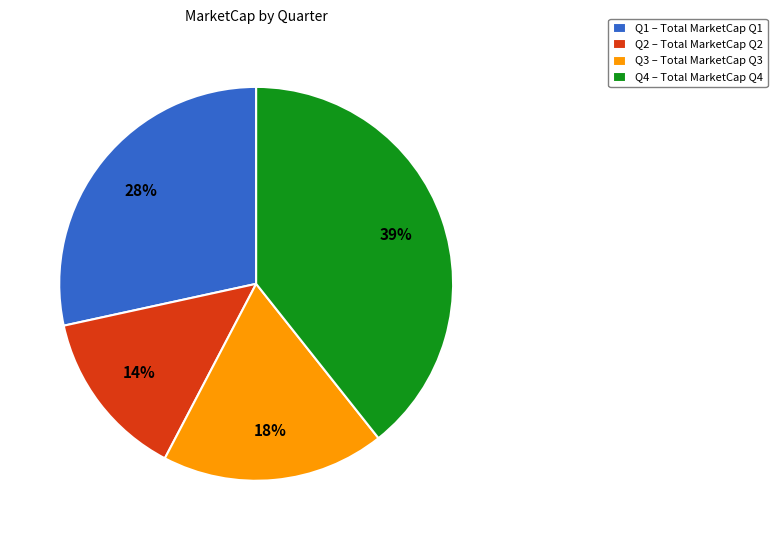

To the nearest percent, what percentage of the pie is Q2 – Total MarketCap Q2?

14%